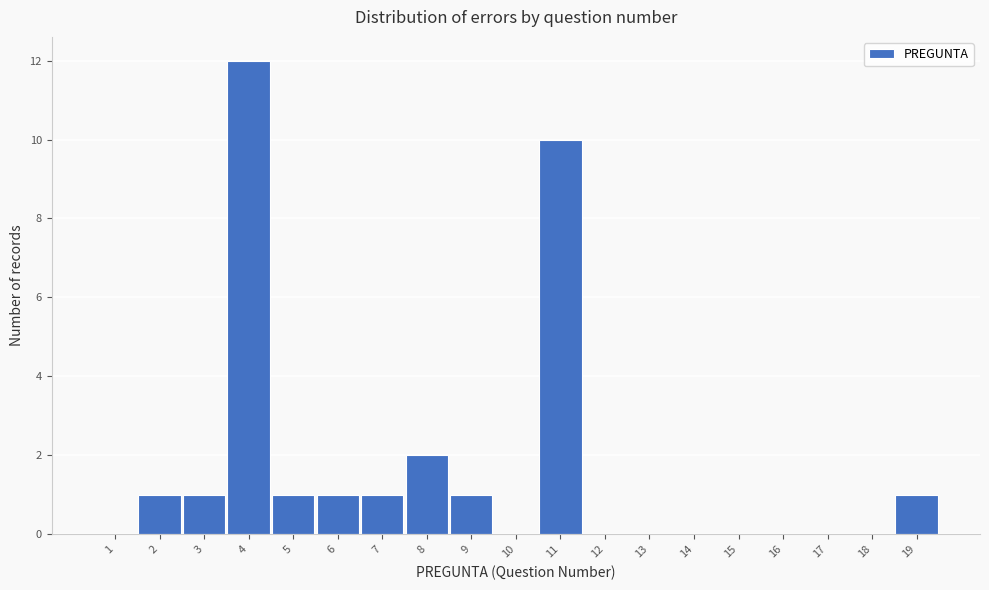

Reading right to left, what are all the values shown in this chart?

19=1	18=0	17=0	16=0	15=0	14=0	13=0	12=0	11=10	10=0	9=1	8=2	7=1	6=1	5=1	4=12	3=1	2=1	1=0